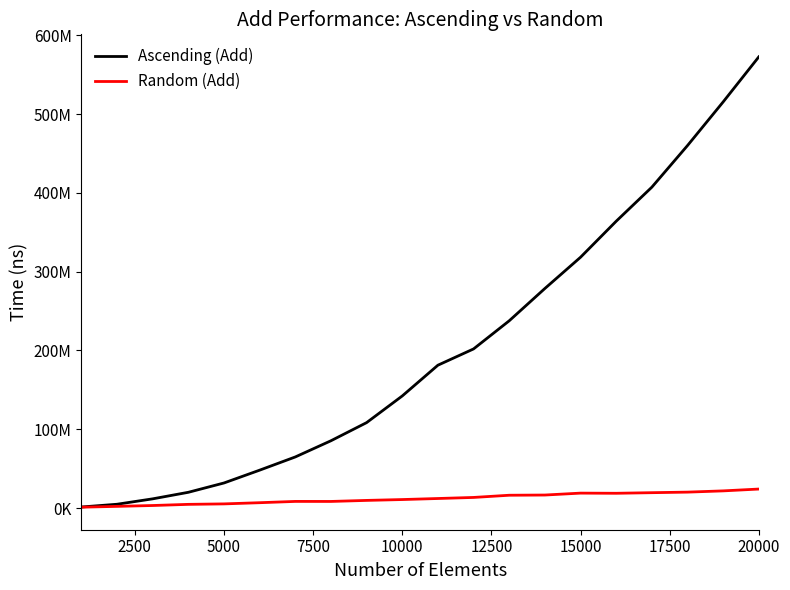

Does the chart have visible grid lines?

No